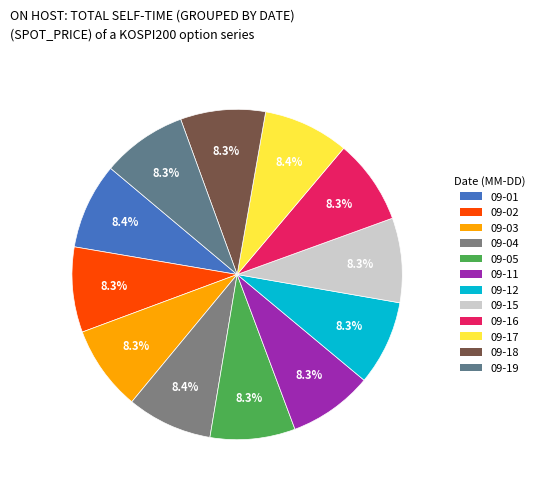

Rank the categories by value from lowest to highest.

2014-09-11, 2014-09-15, 2014-09-12, 2014-09-16, 2014-09-18, 2014-09-05, 2014-09-03, 2014-09-19, 2014-09-02, 2014-09-04, 2014-09-17, 2014-09-01